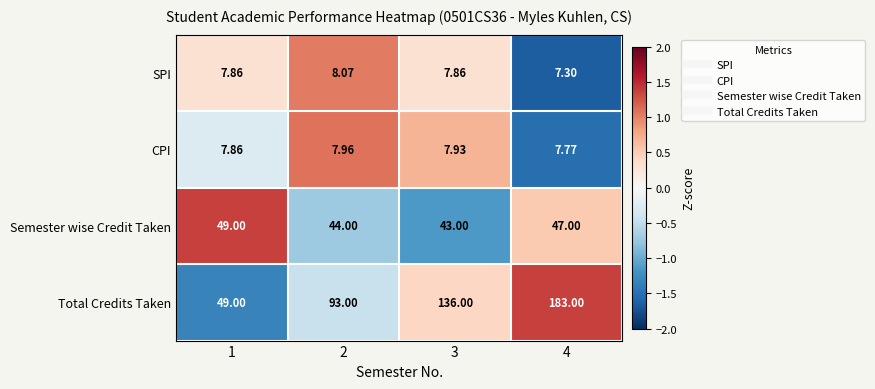

At 2, list the series in order from largest to smallest.

Total Credits Taken, Semester wise Credit Taken, SPI, CPI